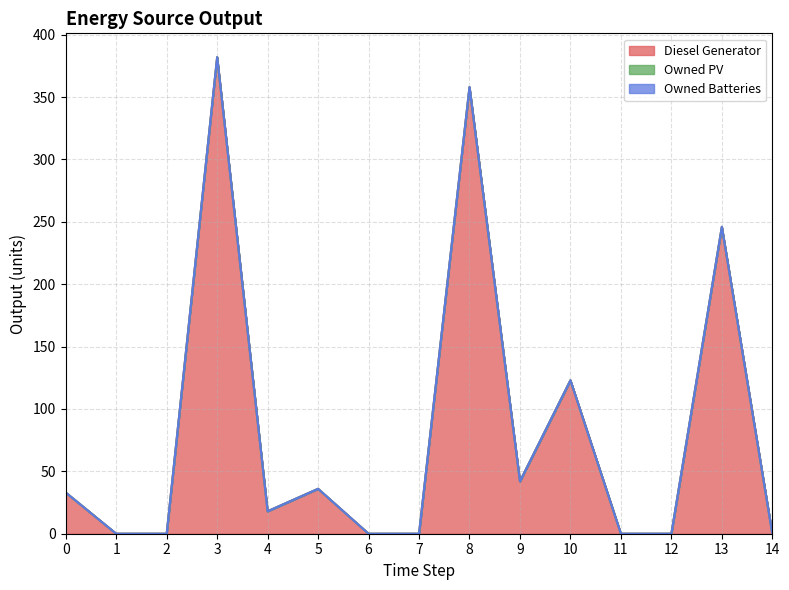

How many values in the Diesel Generator series are below 18?

7